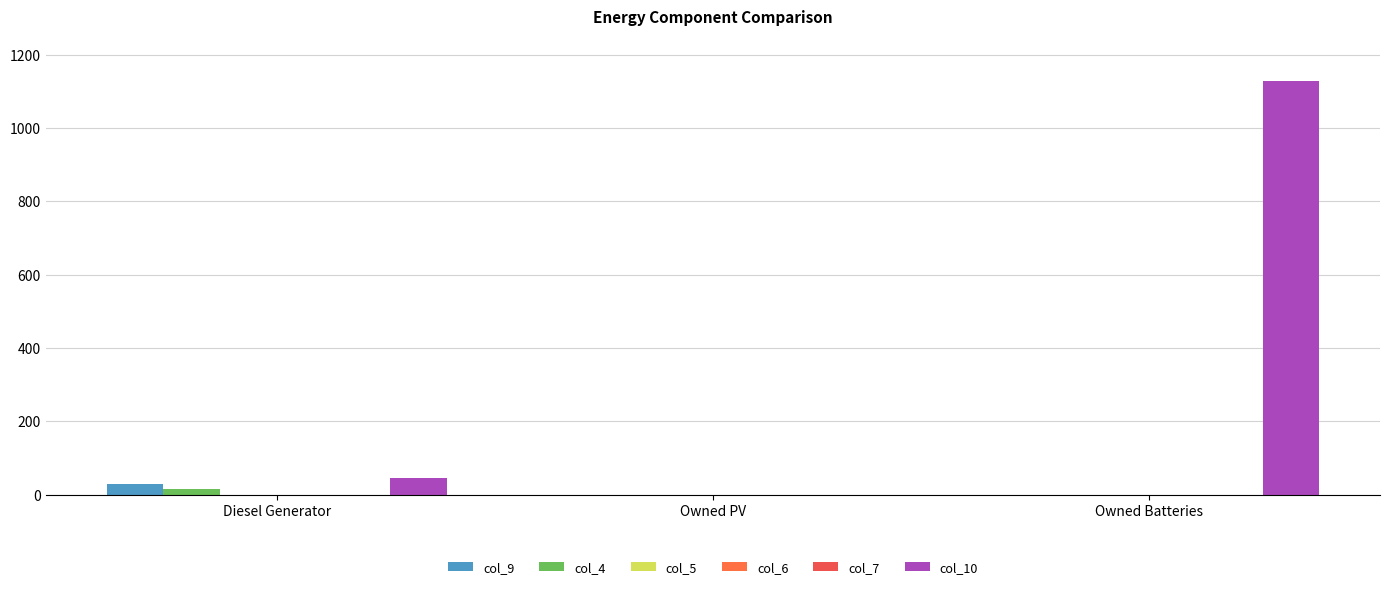

What is the difference between the col_10 values at Diesel Generator and Owned Batteries?

1084